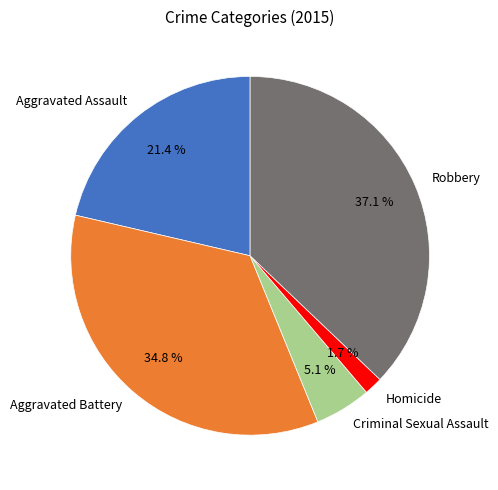

Combined, do Criminal Sexual Assault and Robbery account for over 50%?

No